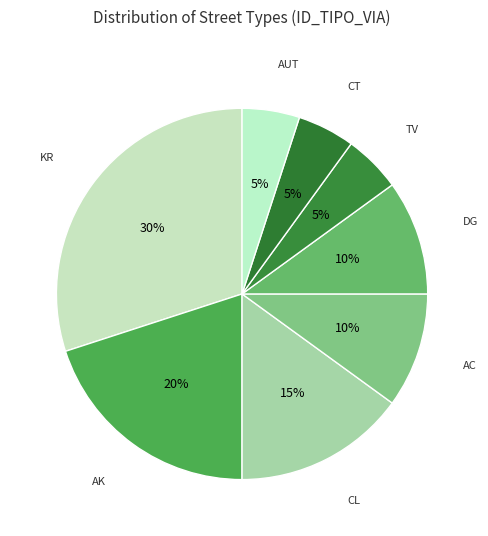

Count the number of slices in the pie.

8